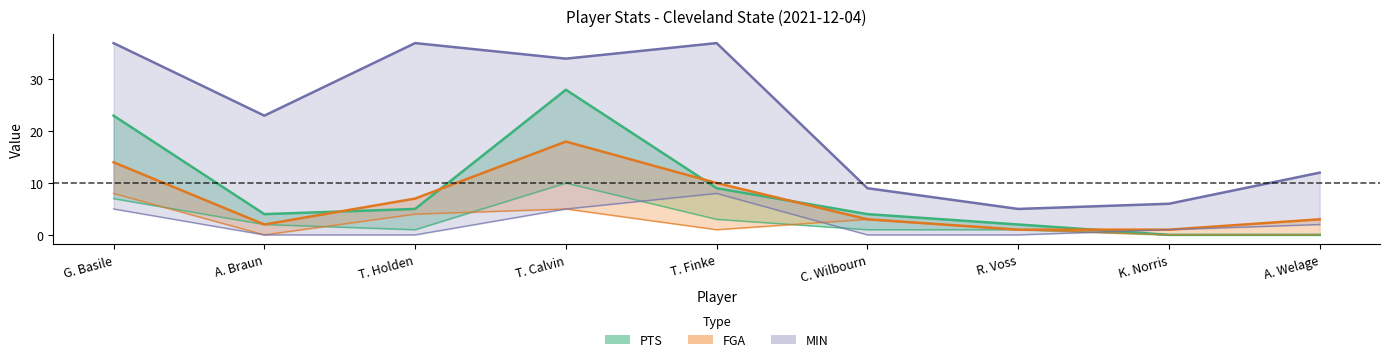

What is the spread (max minus min) of values at K. Norris?

6